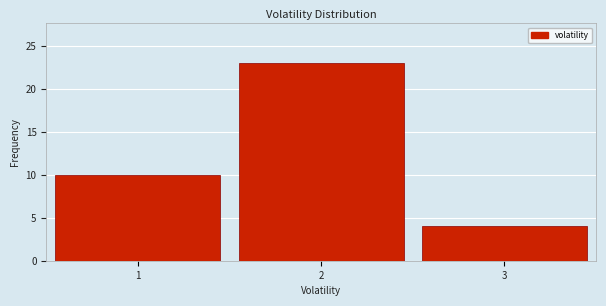

Reading right to left, extract all data points from this chart.

4	23	10